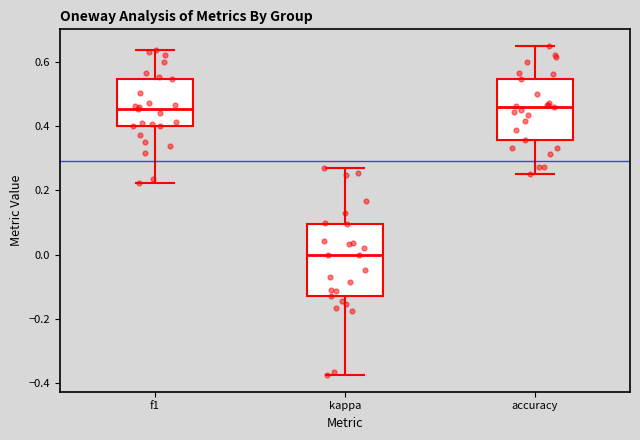

Comparing the boxes themselves (not the whiskers), which one is the tallest?

kappa